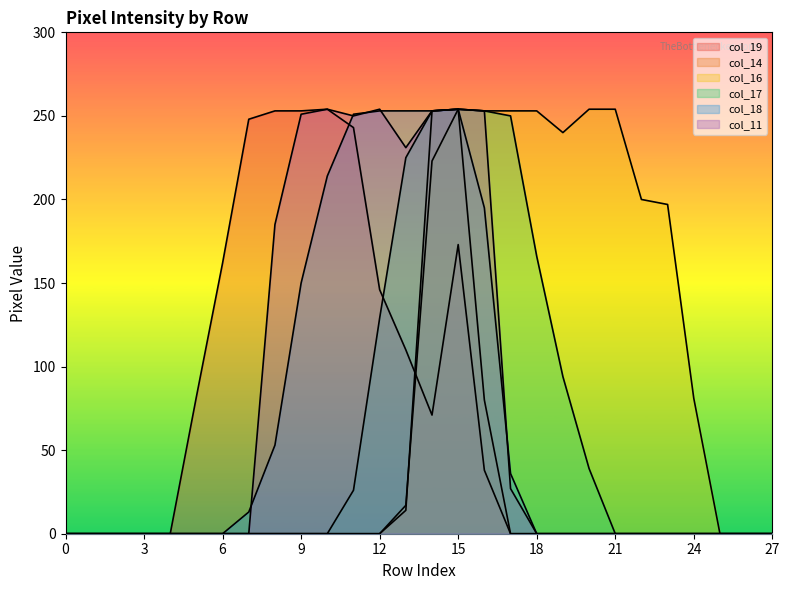

In col_16, how many points are higher than both neighbors (excluding endpoints)?

1